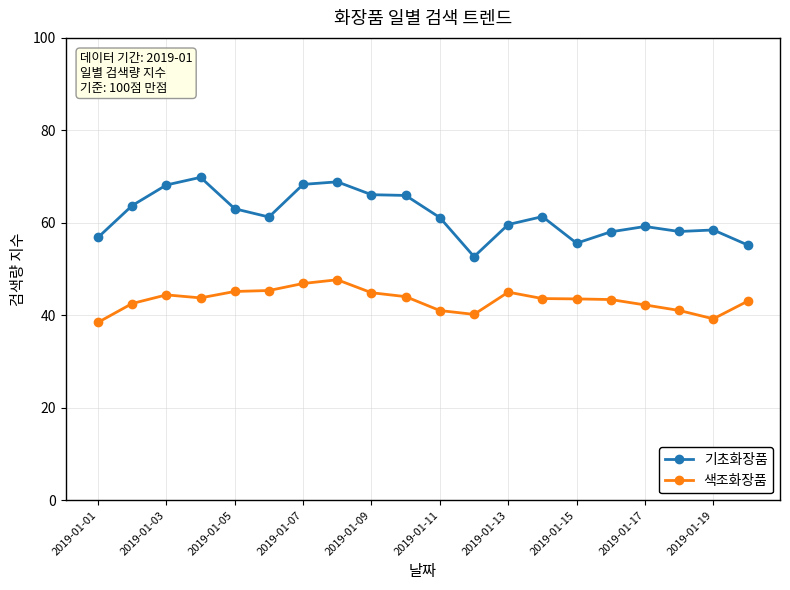

At how many categories does at least one series exceed 49?

20